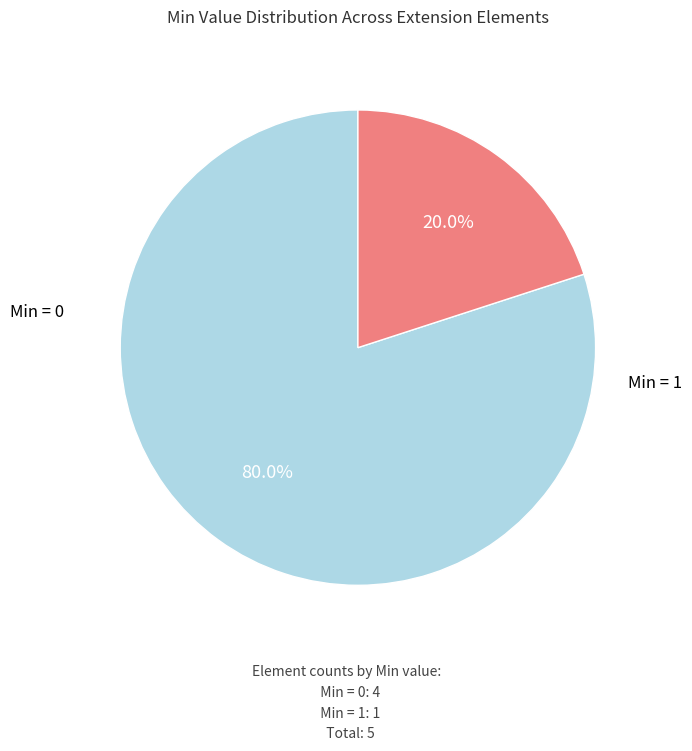

Is there any slice that represents more than half of the pie?

Yes